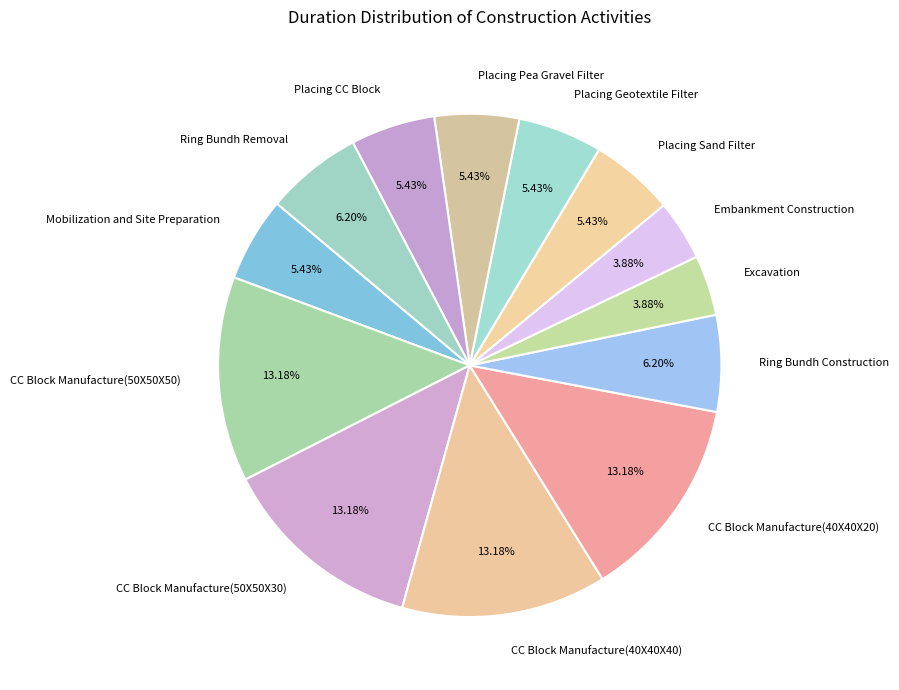

Is there any slice that represents more than half of the pie?

No